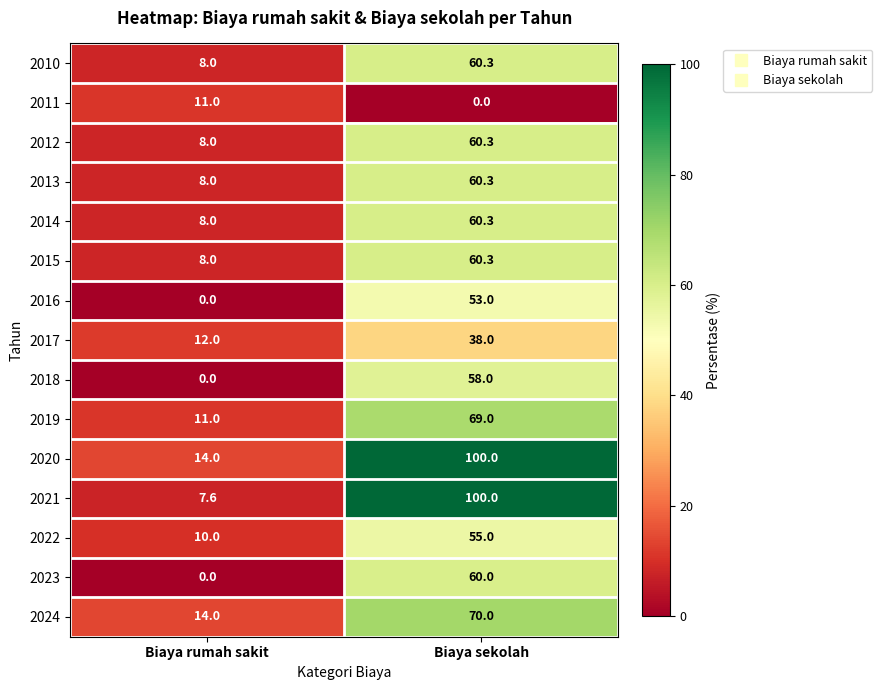

Reading left to right, list all the values displayed in this chart.

2010: 8.0	60.3
2011: 11.0	0.0
2012: 8.0	60.3
2013: 8.0	60.3
2014: 8.0	60.3
2015: 8.0	60.3
2016: 0.0	53.0
2017: 12.0	38.0
2018: 0.0	58.0
2019: 11.0	69.0
2020: 14.0	100.0
2021: 7.6	100.0
2022: 10.0	55.0
2023: 0.0	60.0
2024: 14.0	70.0